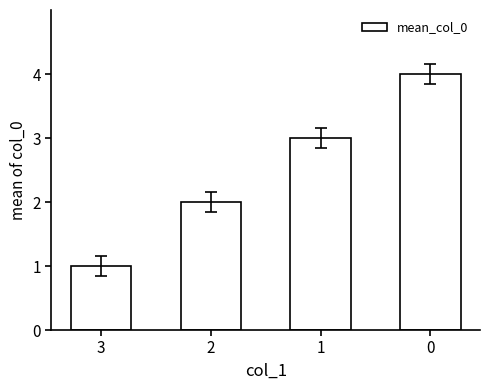

The chart shows a value of 4 at 0. True or false?

True